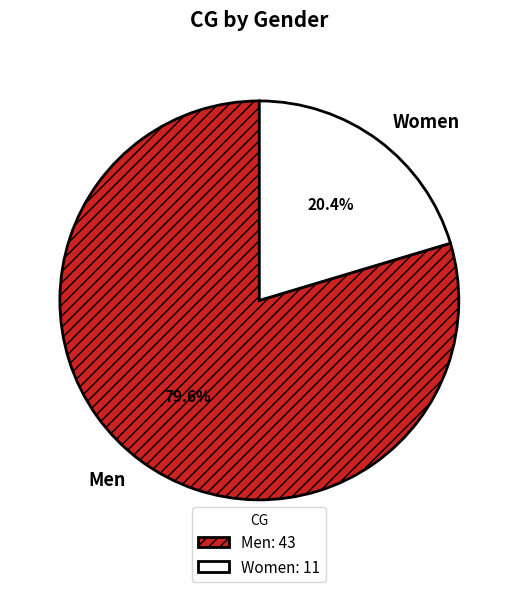

Which category accounts for the majority?

Men